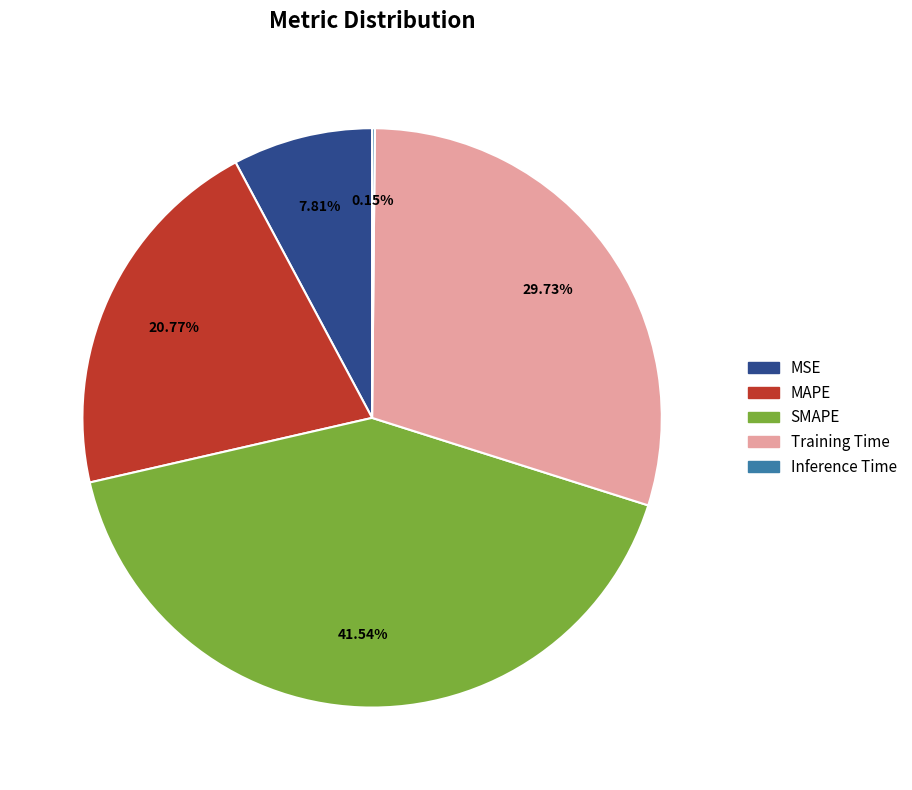

Combined, do MSE and SMAPE account for over 50%?

No